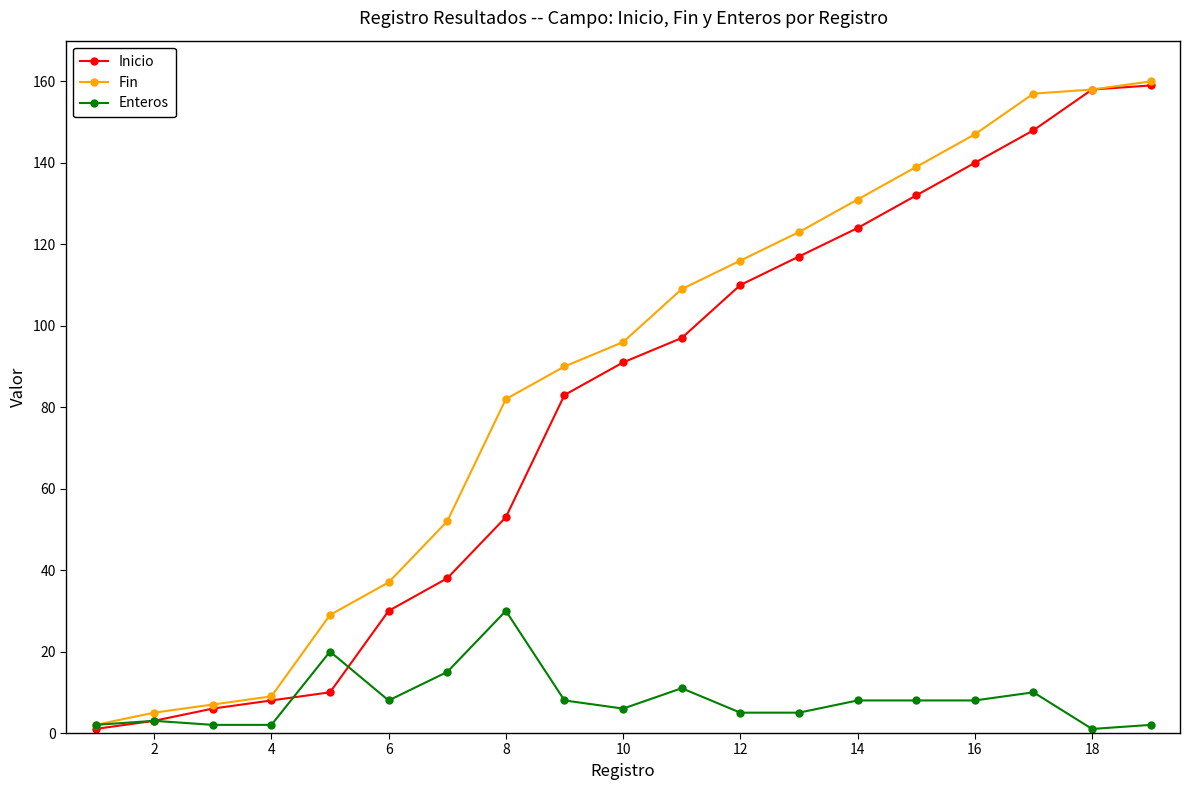

How many series are shown in this chart?

3